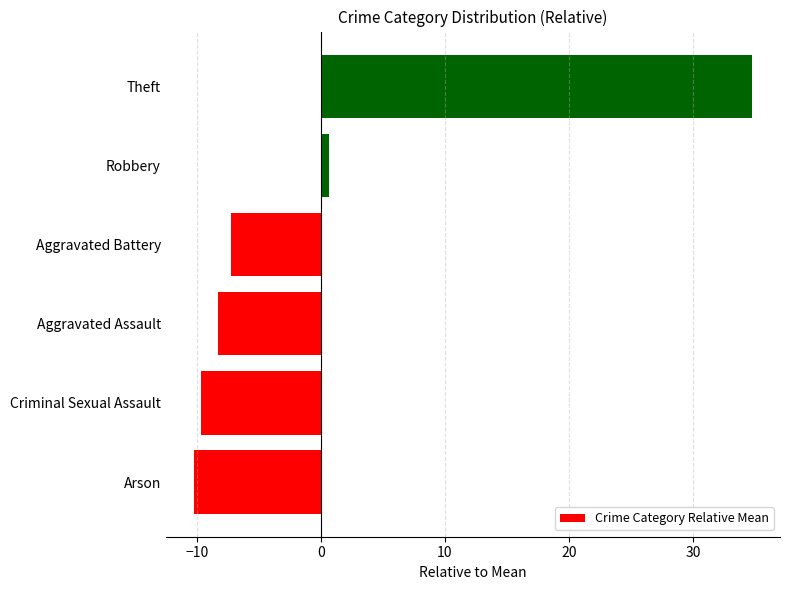

Reading bottom to top, extract all data points from this chart.

Arson=-10.2	Criminal Sexual Assault=-9.7	Aggravated Assault=-8.2	Aggravated Battery=-7.2	Robbery=0.6	Theft=34.8